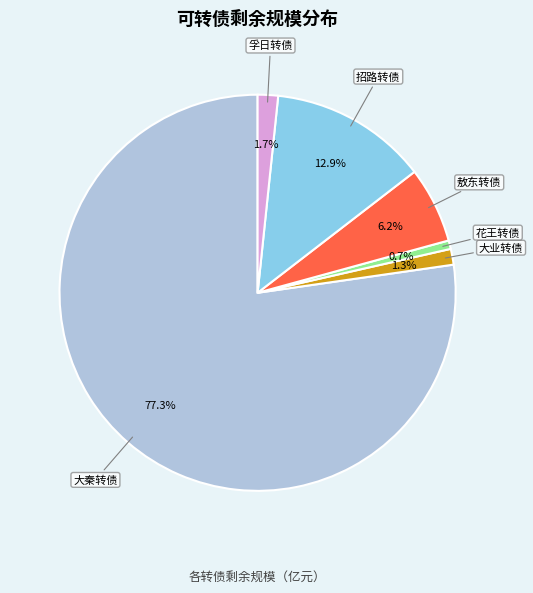

Is there a majority slice in this chart?

Yes